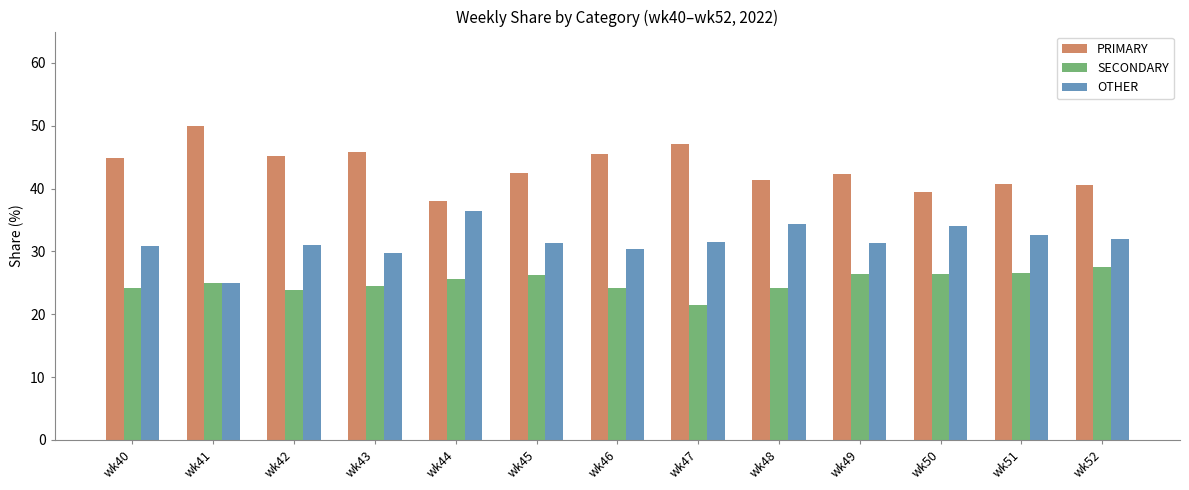

Which label corresponds to the smallest value in the chart?

wk47